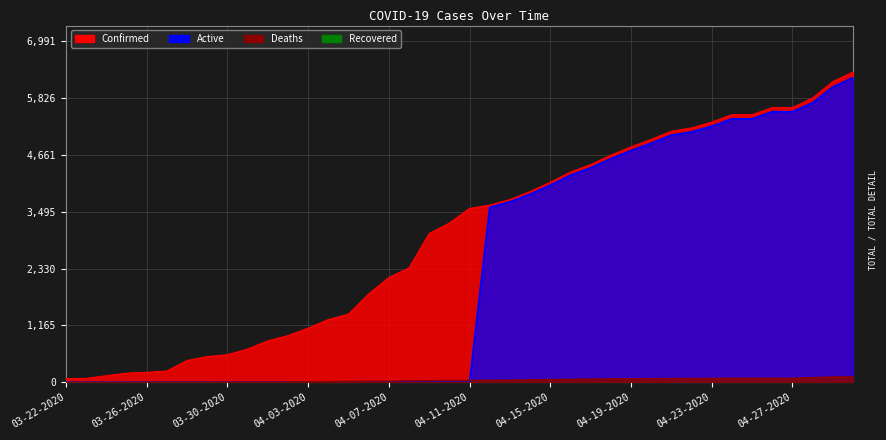

True or false: Deaths and Confirmed cross at least once.

False